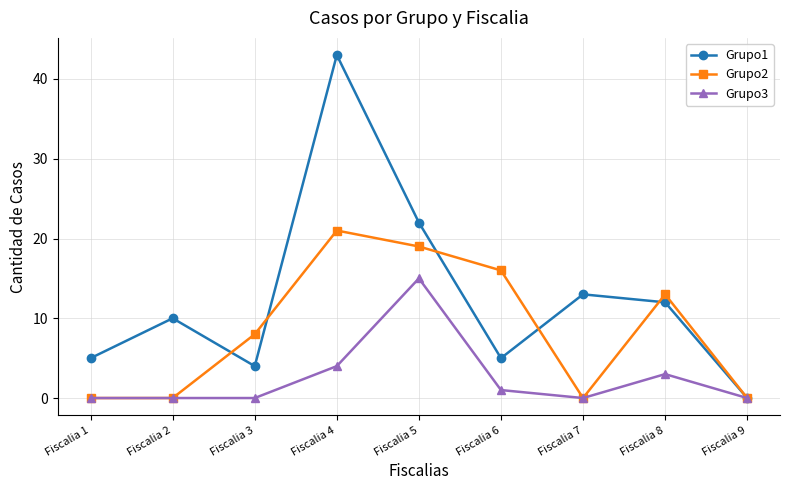

Which series has the widest spread of values?

Grupo1